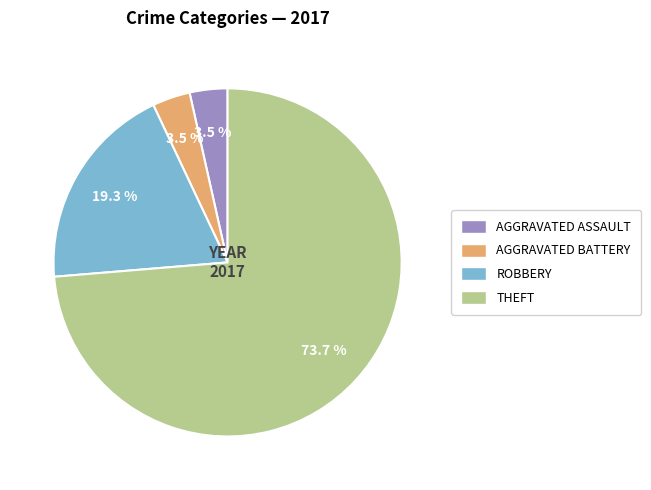

What is the majority slice?

THEFT